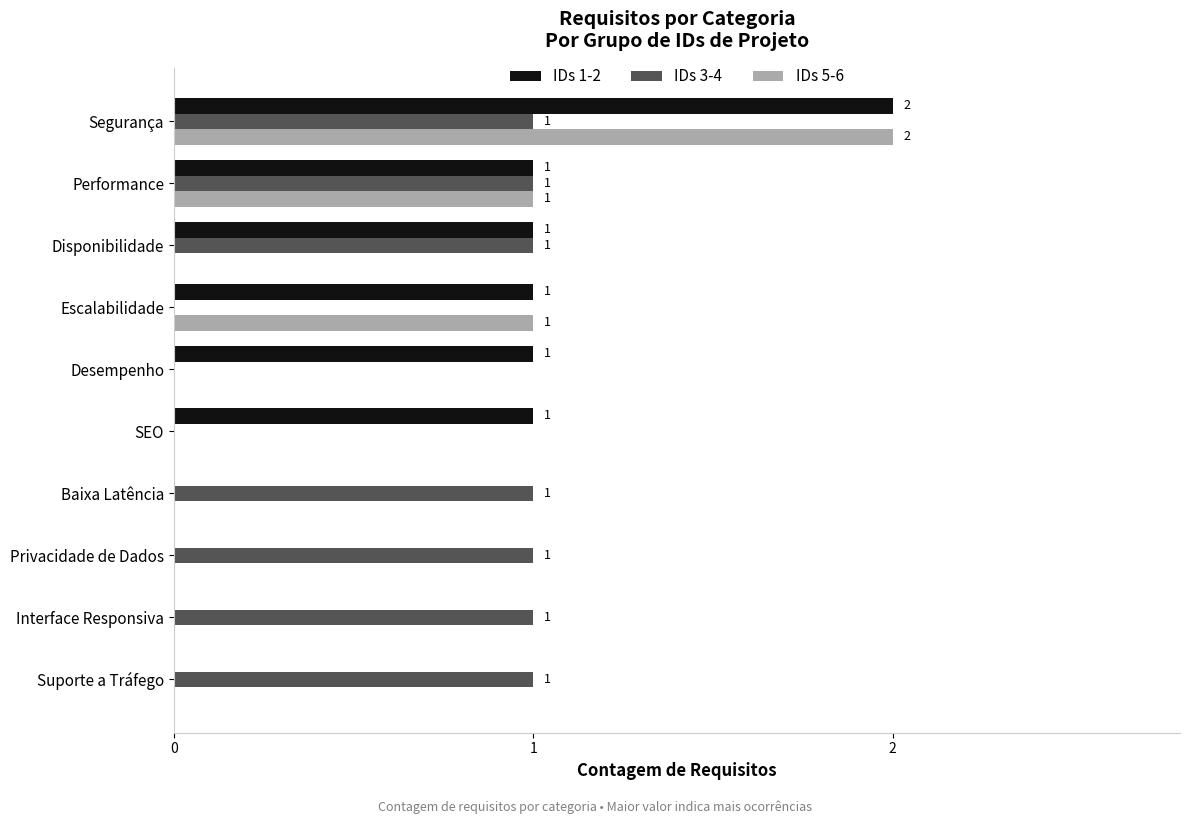

How many IDs 3-4 values are between 0 and 1?

10